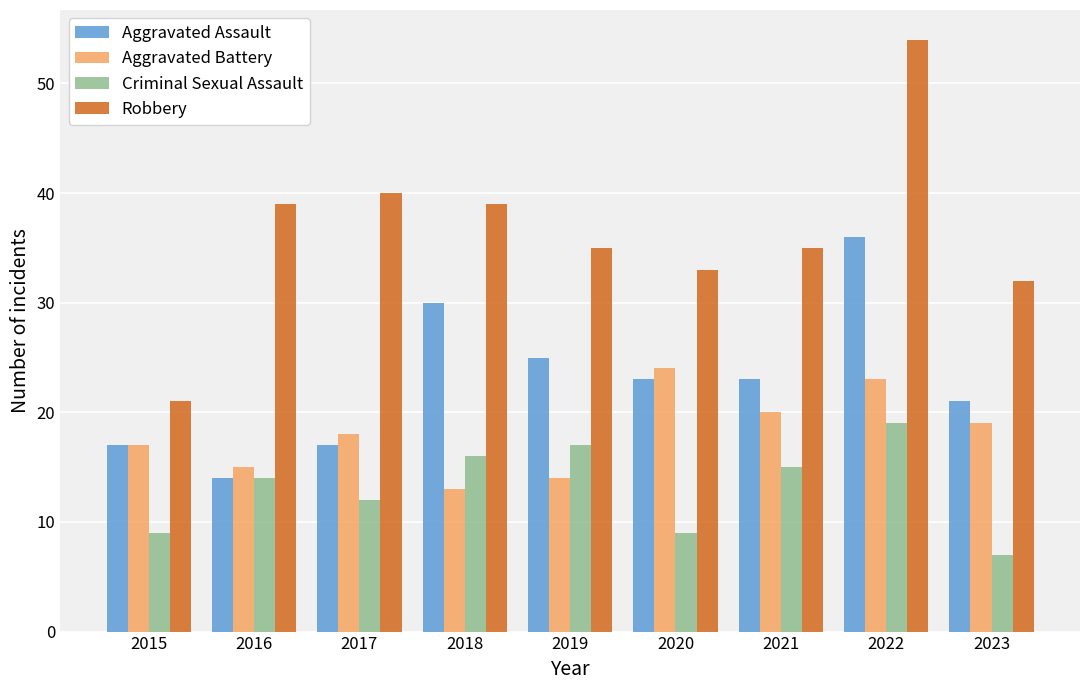

What is the sum of the Criminal Sexual Assault values at 2018 and 2015?

25